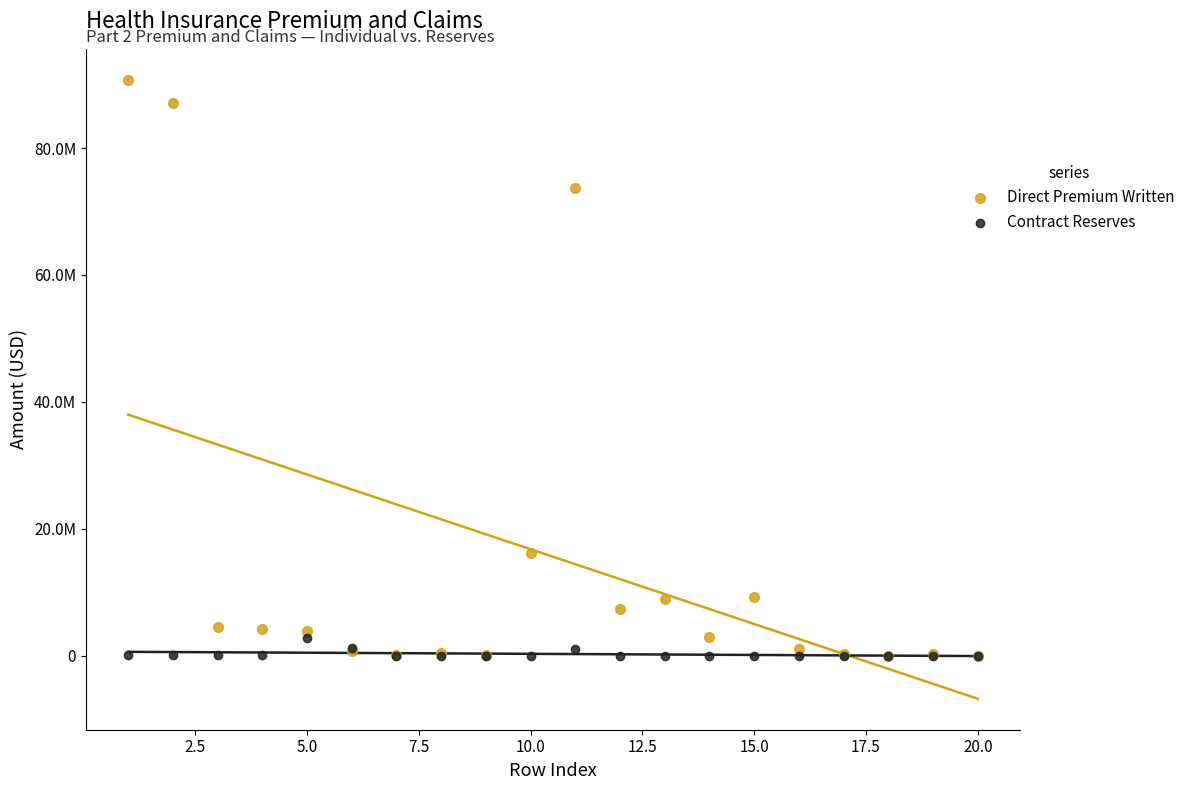

What are all the series names shown in the legend?

Direct Premium Written, Contract Reserves